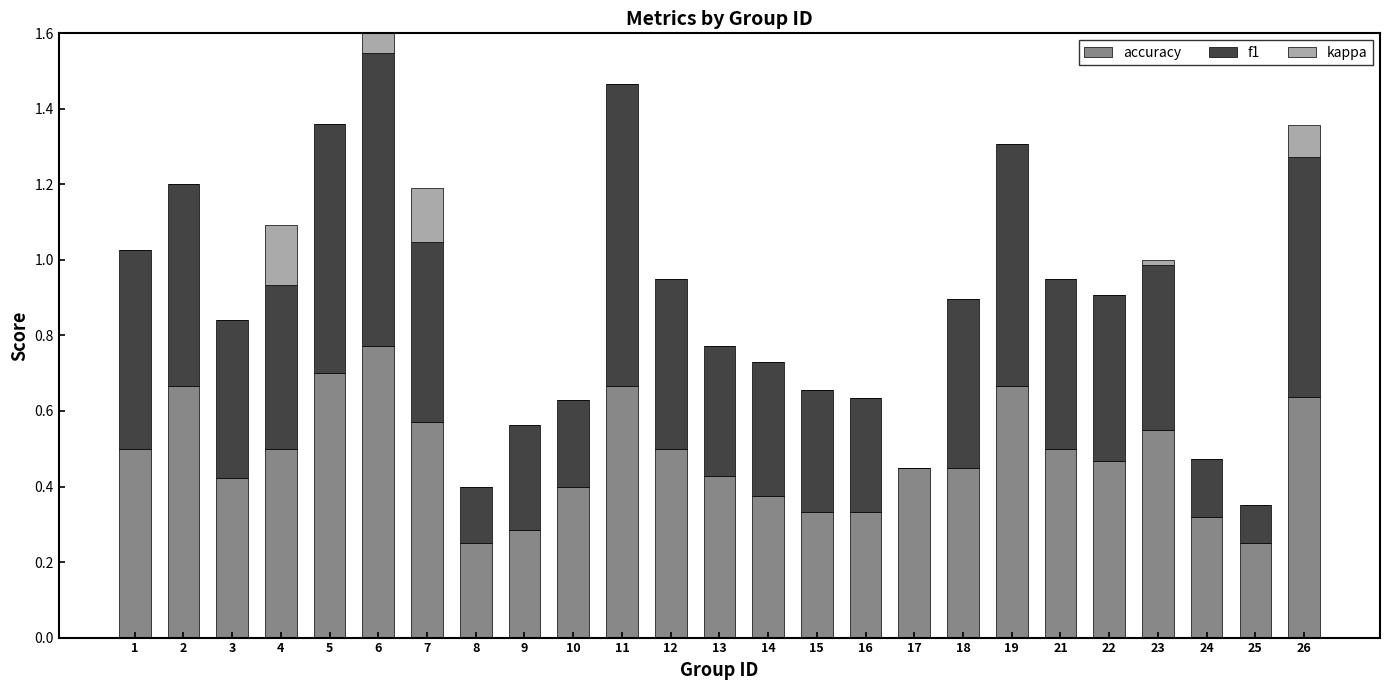

Reading left to right, transcribe all the data shown in this chart.

accuracy: 0.5	0.7	0.4	0.5	0.7	0.8	0.6	0.2	0.3	0.4	0.7	0.5	0.4	0.4	0.3	0.3	0.5	0.5	0.7	0.5	0.5	0.5	0.3	0.2	0.6
f1: 0.5	0.5	0.4	0.4	0.7	0.8	0.5	0.2	0.3	0.2	0.8	0.5	0.3	0.4	0.3	0.3	0.0	0.4	0.6	0.5	0.4	0.4	0.2	0.1	0.6
kappa: 0.0	0.0	0.0	0.2	0.0	0.5	0.1	0.0	0.0	0.0	0.0	0.0	0.0	0.0	0.0	0.0	0.0	0.0	0.0	0.0	0.0	0.0	0.0	0.0	0.1